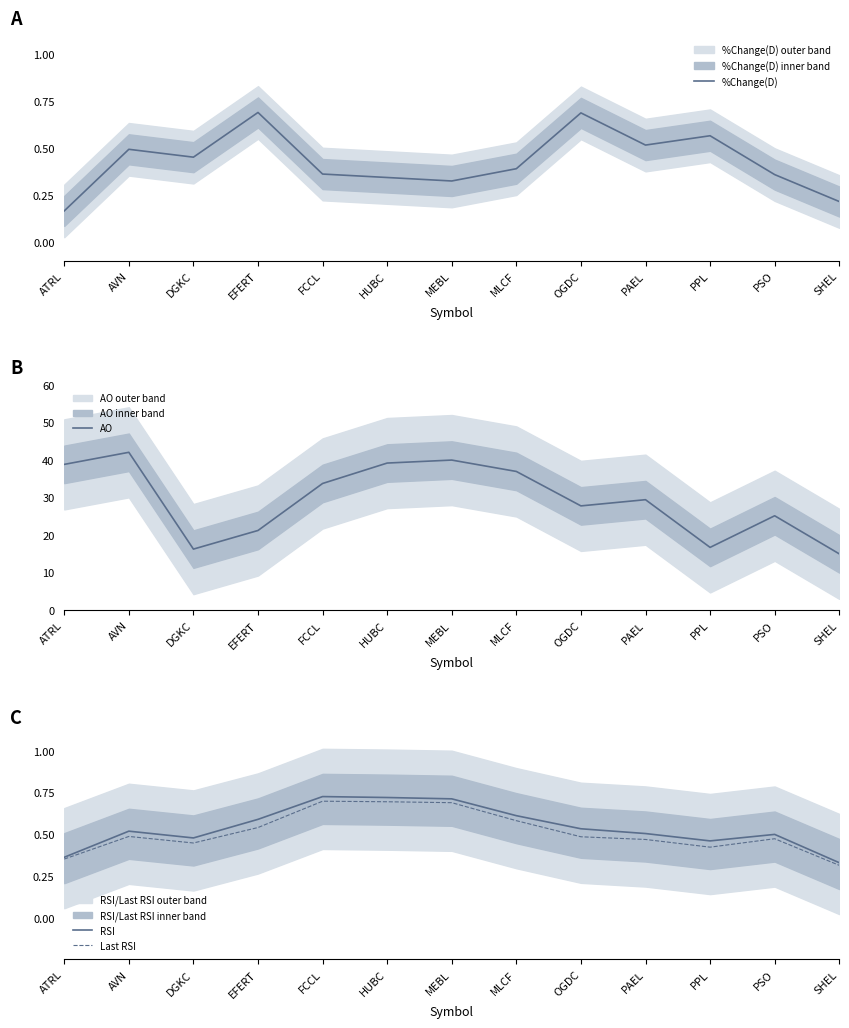

At which label does Last RSI reach its peak?

FCCL